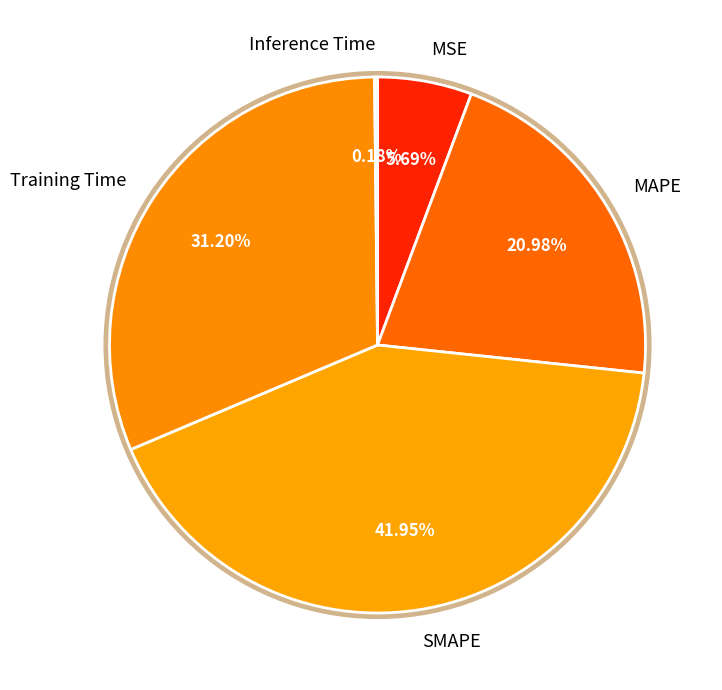

What percentage do Inference Time and SMAPE together represent?

42.1%